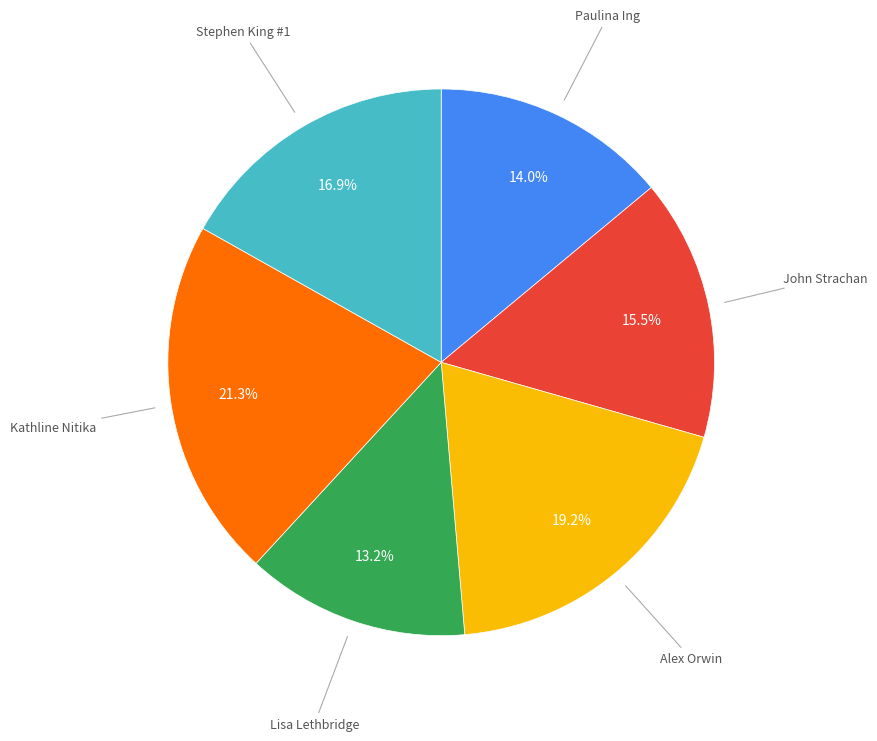

Does any single category account for the majority?

No